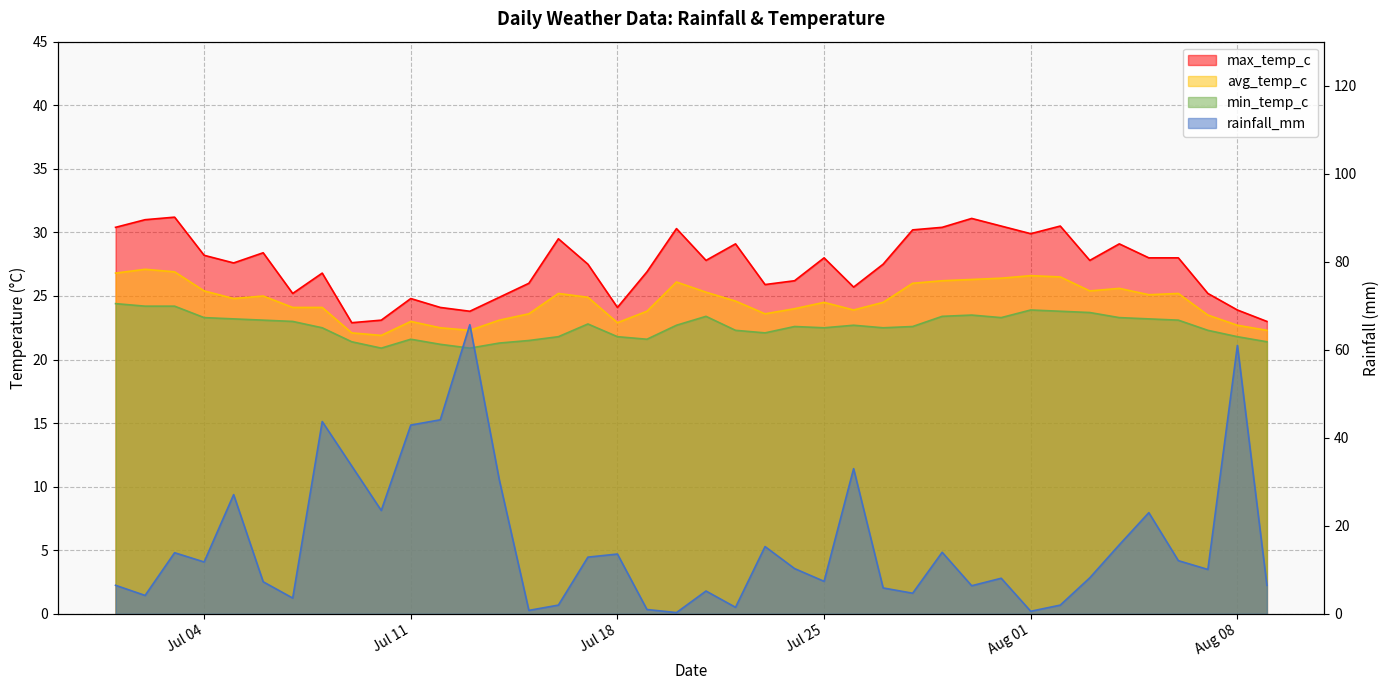

What is the label of the 27th point from the left?

2022-07-27